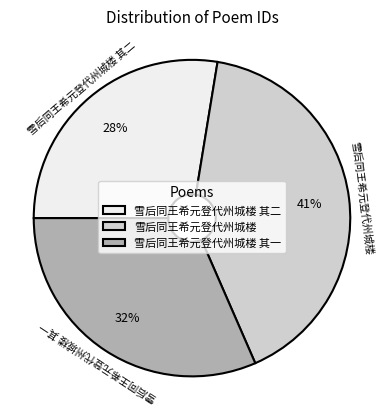

Count the number of slices in the pie.

3